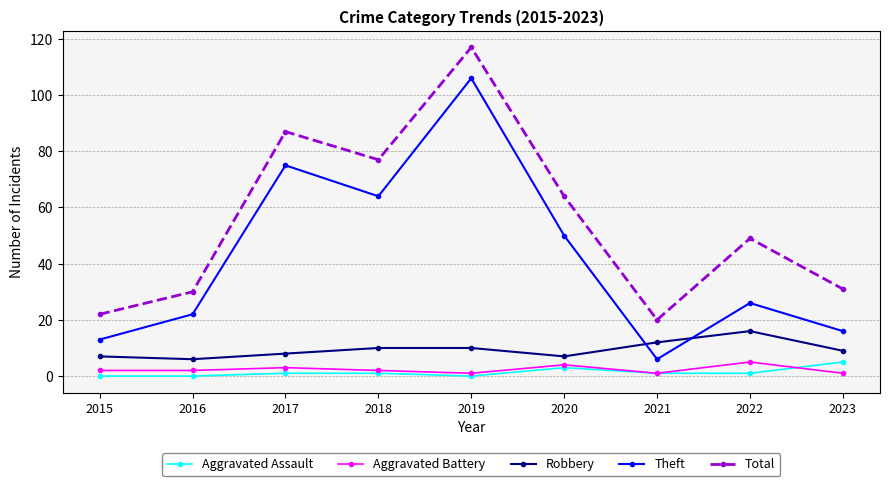

At which label does Robbery first exceed 9?

2018